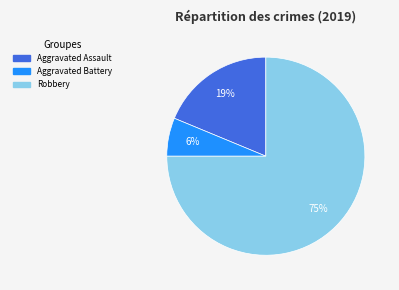

Which category has the biggest portion of the pie?

Robbery